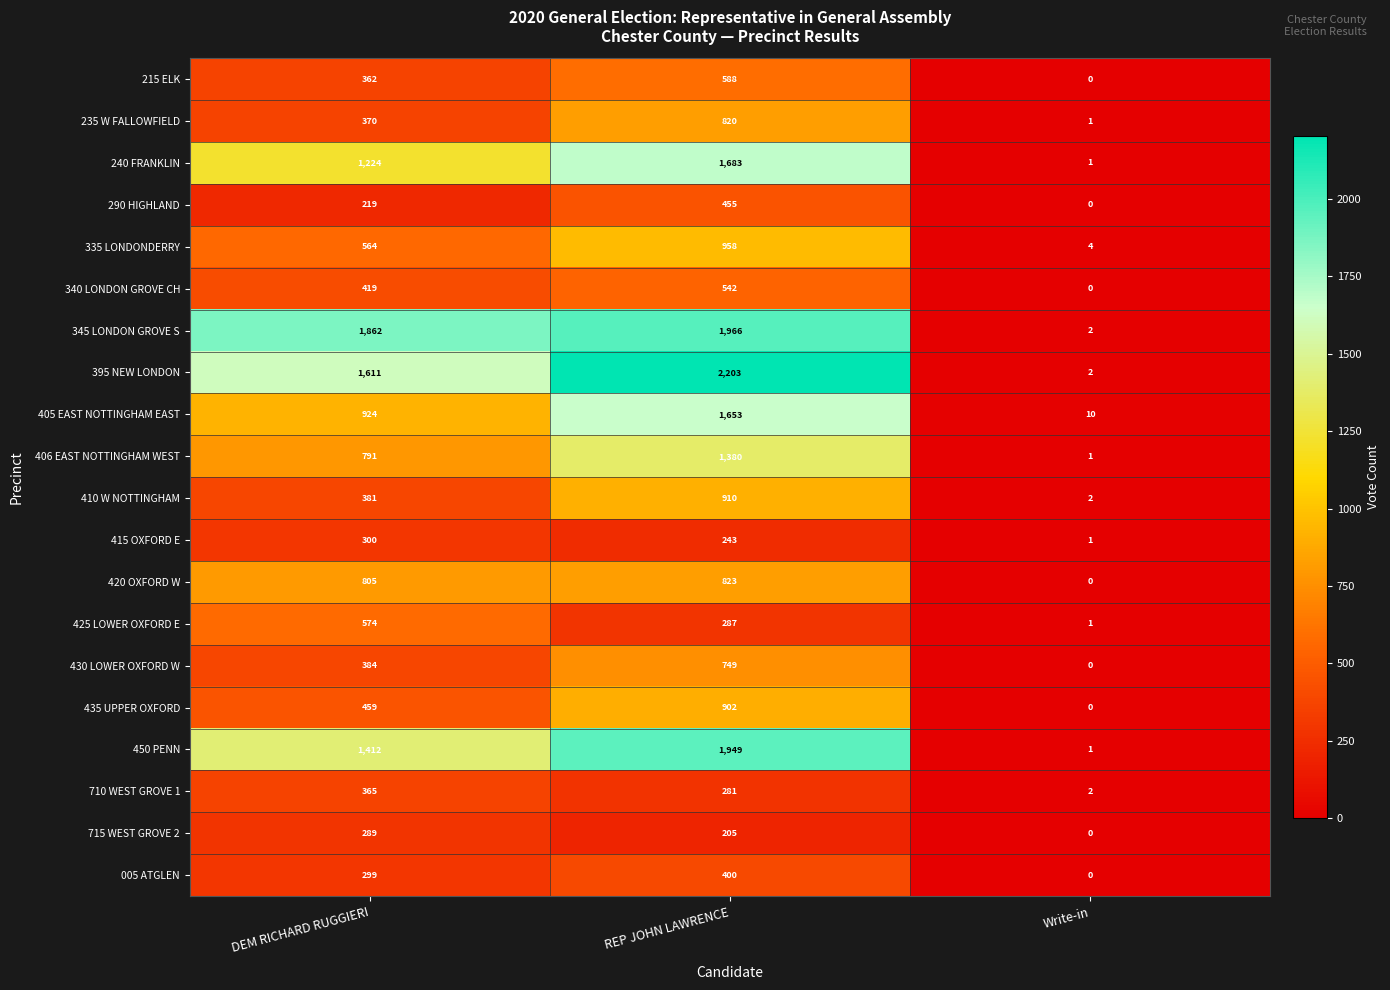

What is the sum of all 410 W NOTTINGHAM values?

1293